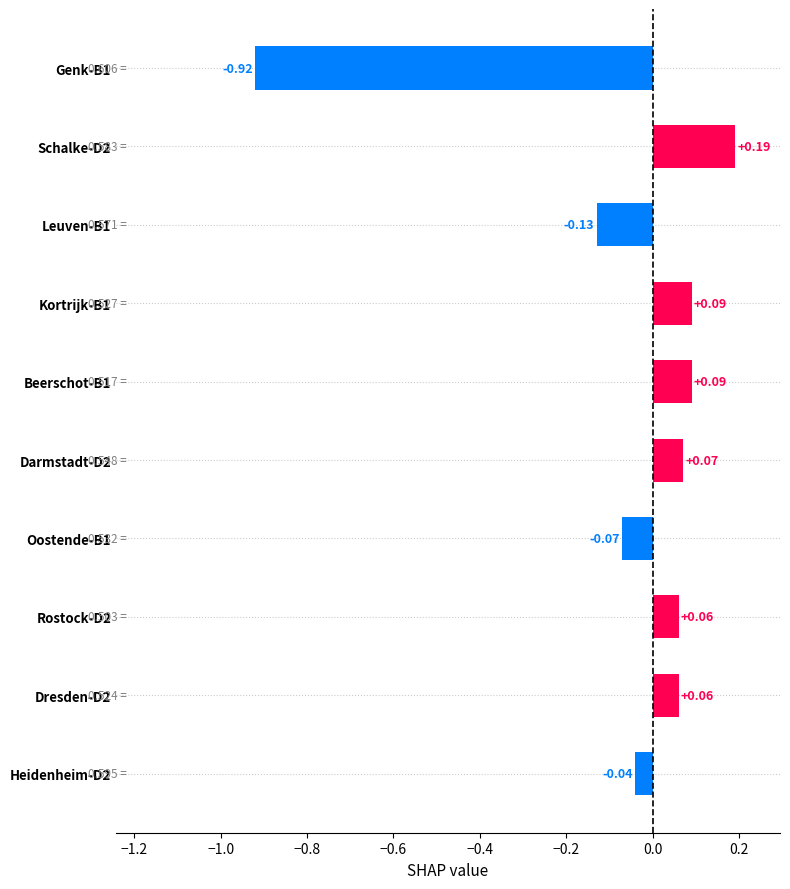

Which category has the highest value across all series?

Schalke-D2